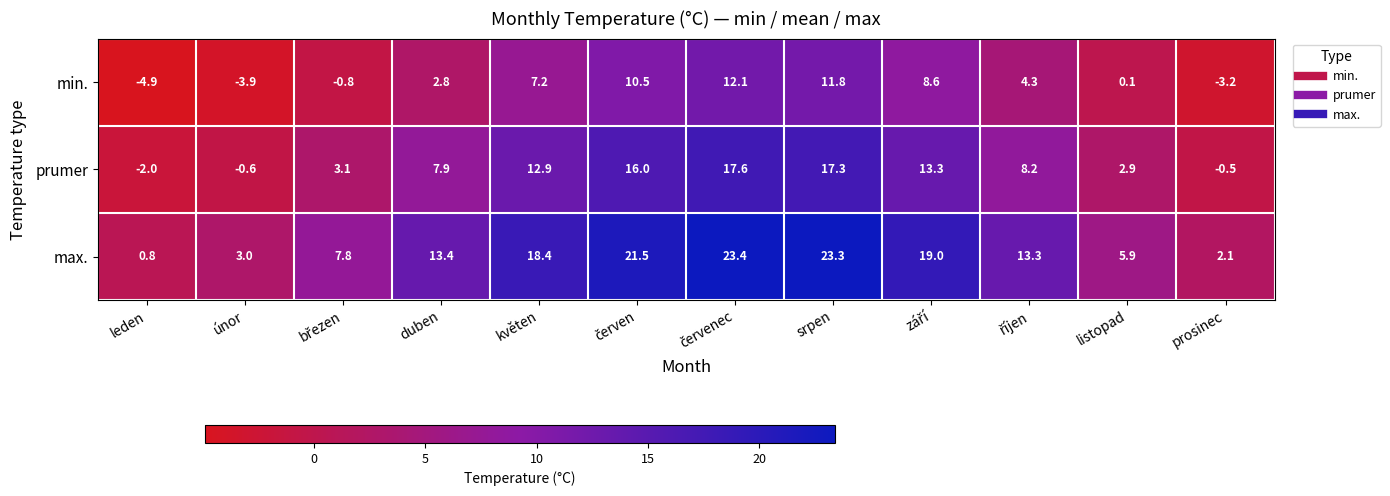

Count the number of categories in the chart.

12